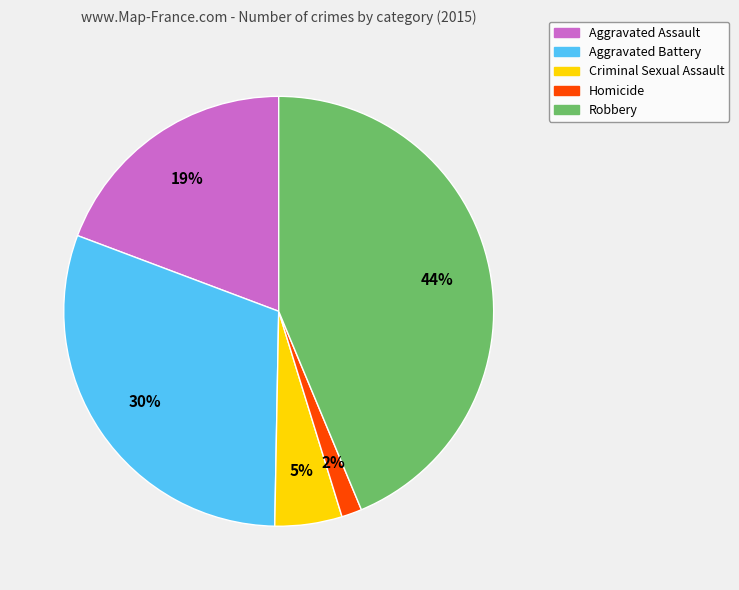

Rank the categories by value from highest to lowest.

Robbery, Aggravated Battery, Aggravated Assault, Criminal Sexual Assault, Homicide